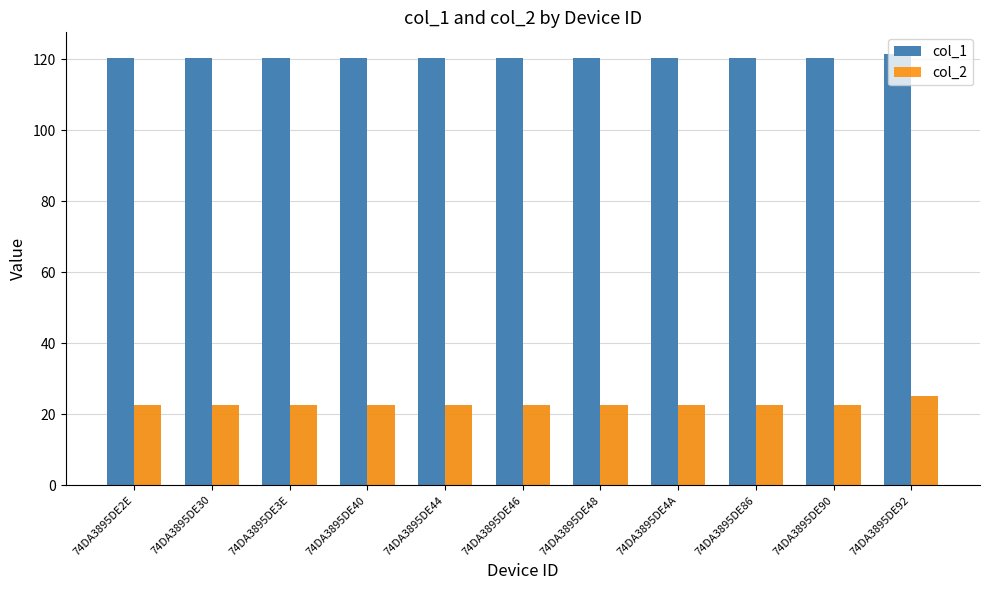

What position from the right is 74DA3895DE3E?

9